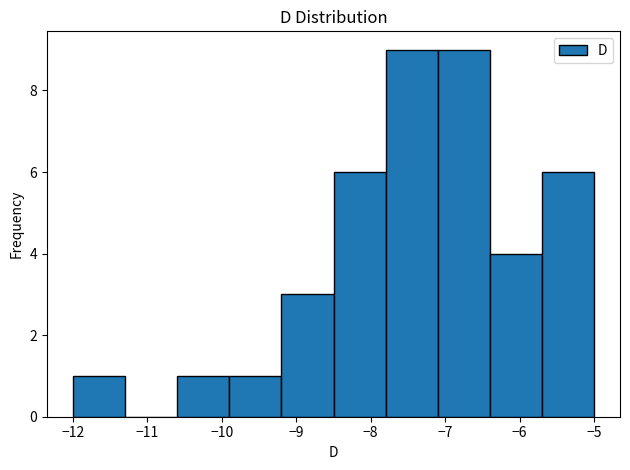

Reading left to right, list every bar in this chart as the range it spans on the x-axis followed by its height. The values are not printed on the chart, so give them approximately, as read against the axis.

-12.0 to -11.3: 1
-11.3 to -10.6: 0
-10.6 to -9.9: 1
-9.9 to -9.2: 1
-9.2 to -8.5: 3
-8.5 to -7.8: 6
-7.8 to -7.1: 9
-7.1 to -6.4: 9
-6.4 to -5.7: 4
-5.7 to -5.0: 6